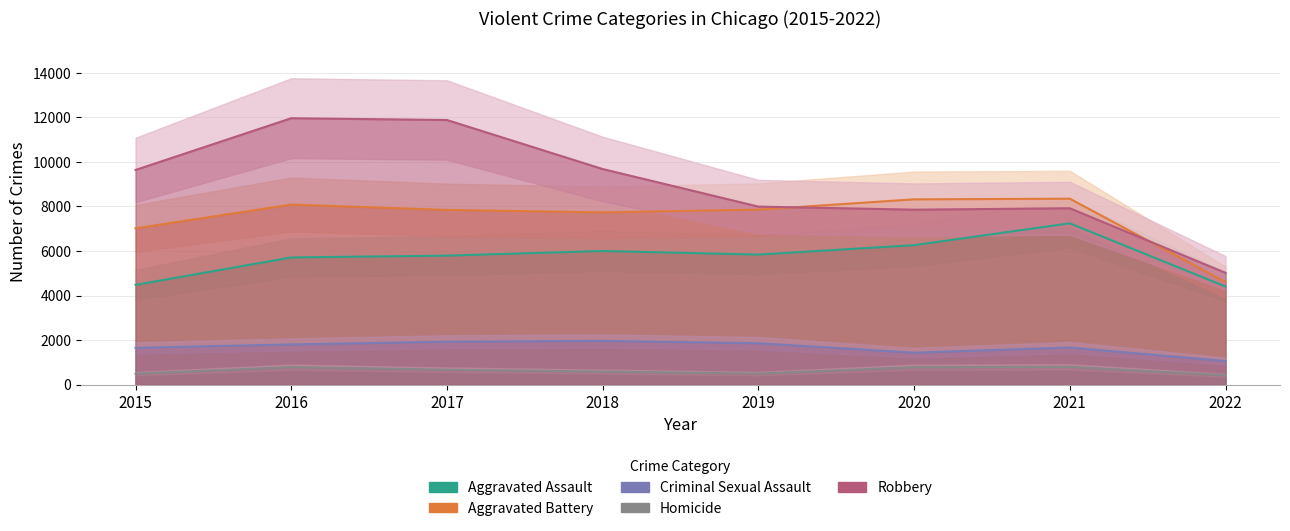

What is the spread (max minus min) of values at 2017?

11208